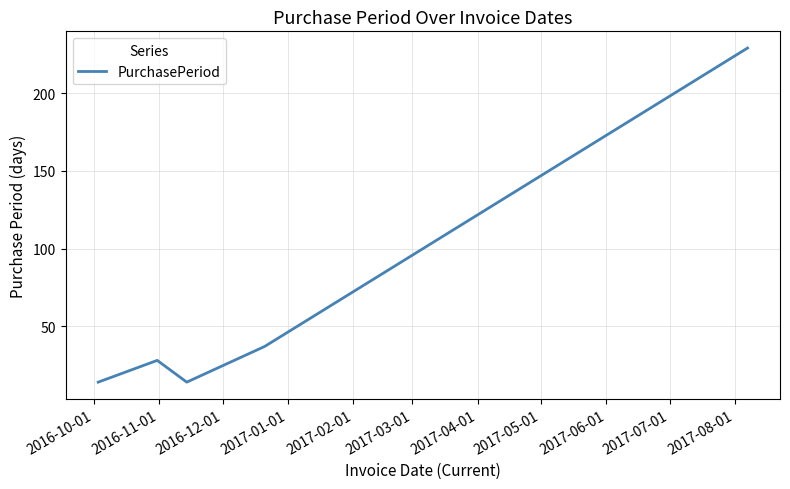

Reading left to right, extract all data points from this chart.

14	28	14	37	229